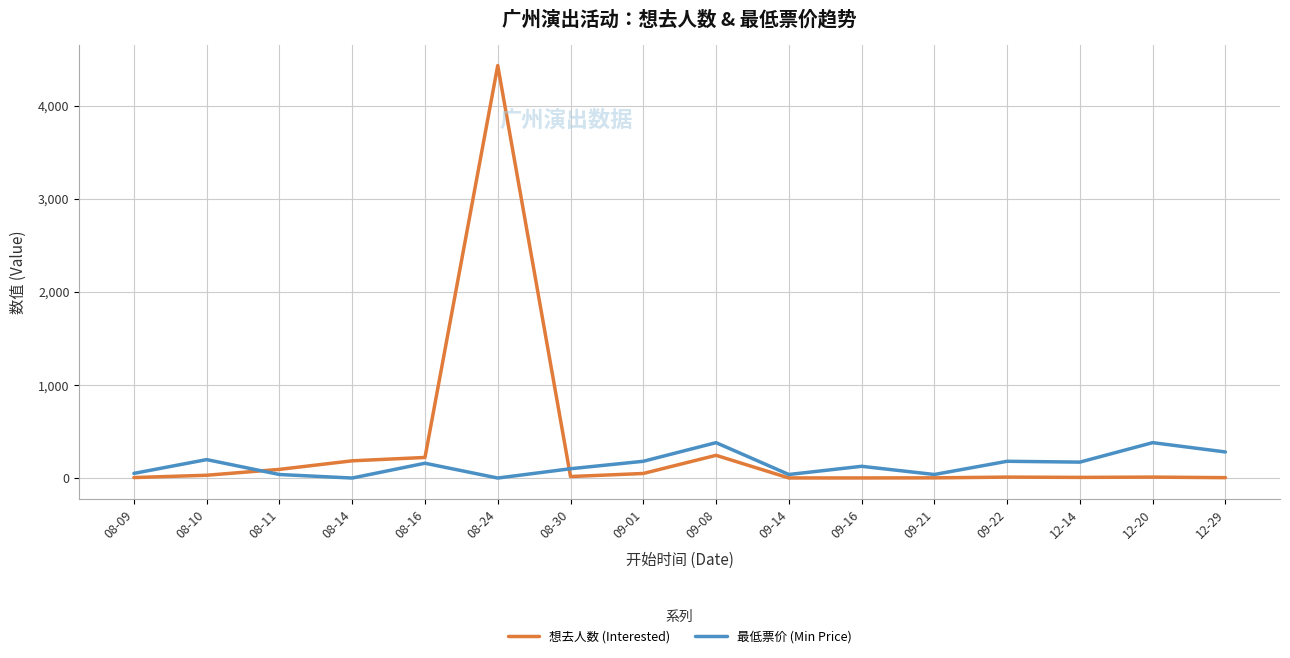

List the series in order of their overall mean, lowest first.

最低票价 (Min Price), 想去人数 (Interested)